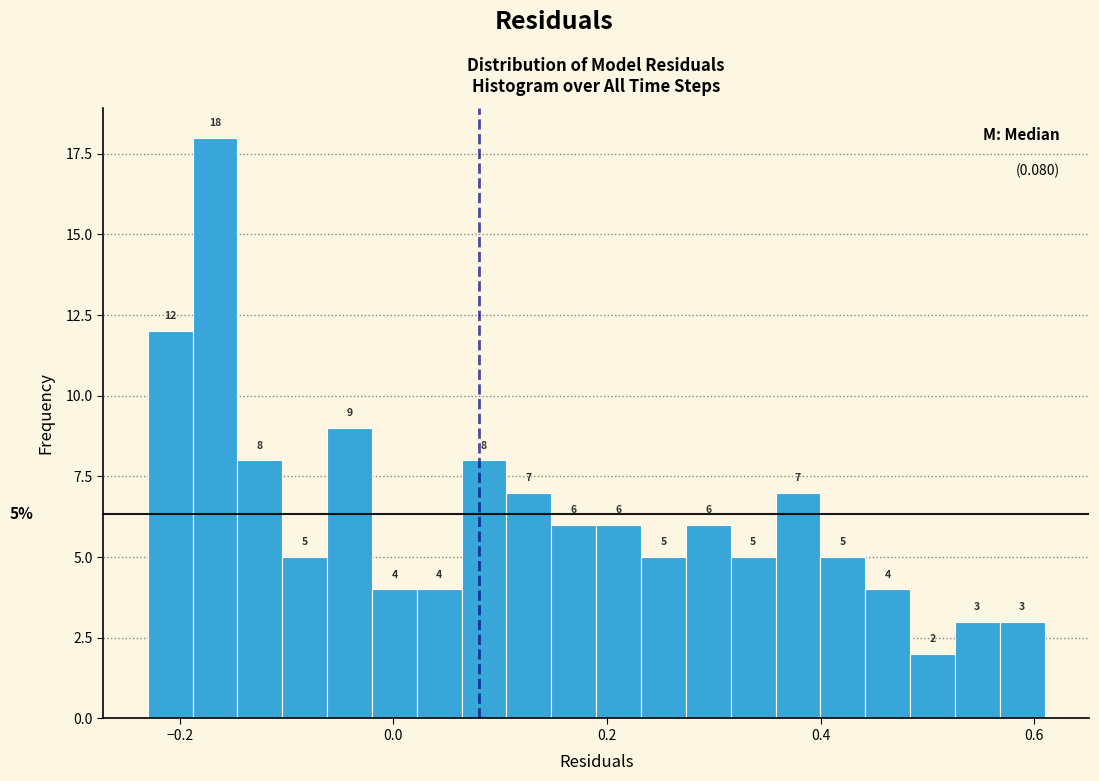

Around what value on the x-axis is the tallest bar? Give the approximate position of its centre, as read against the axis.

-0.16